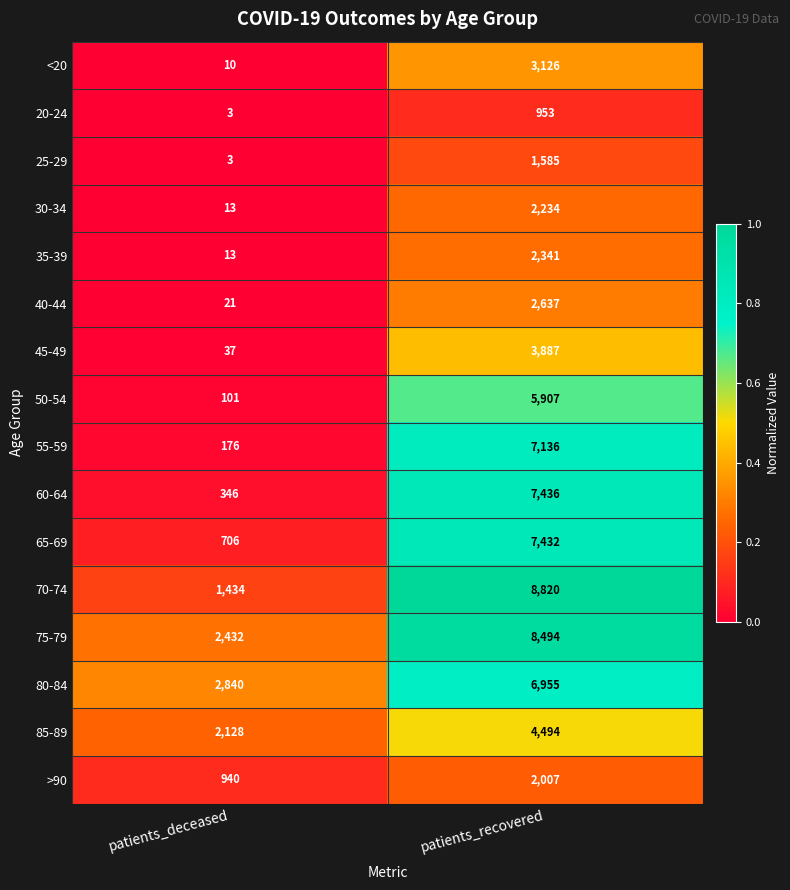

What is the average value of the 80-84 series?

4898